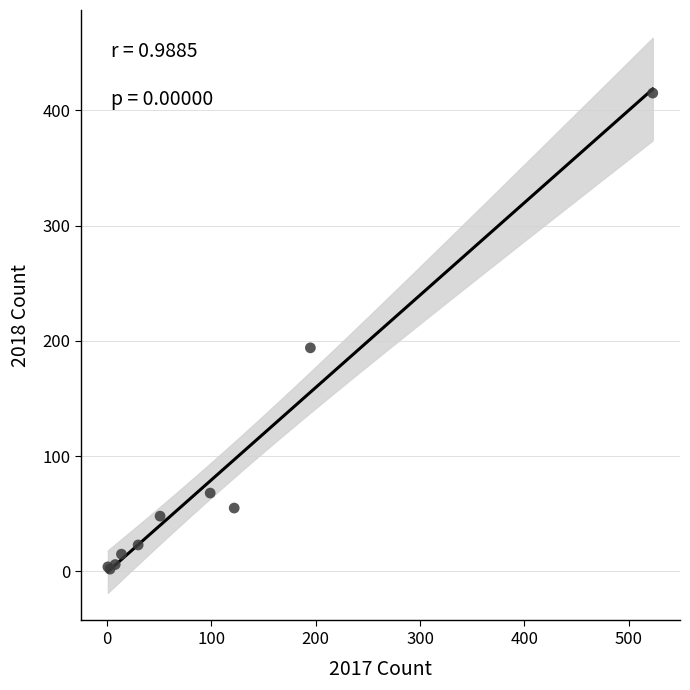

What Y value in the scatter plot is closest to 208?

194